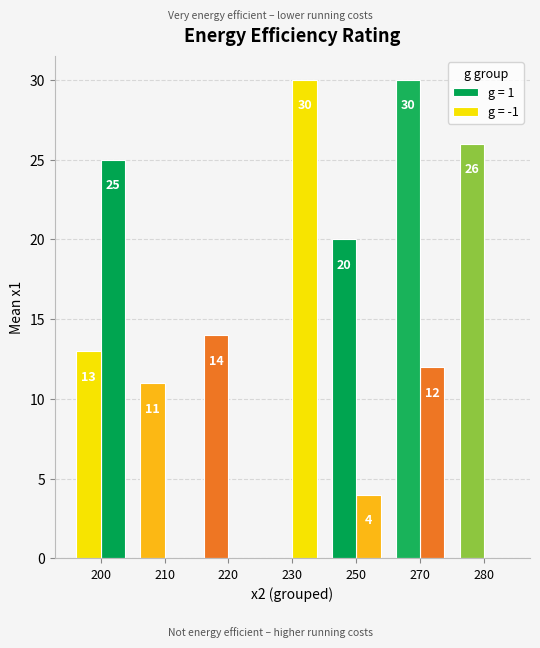

Are the bars horizontal?

No